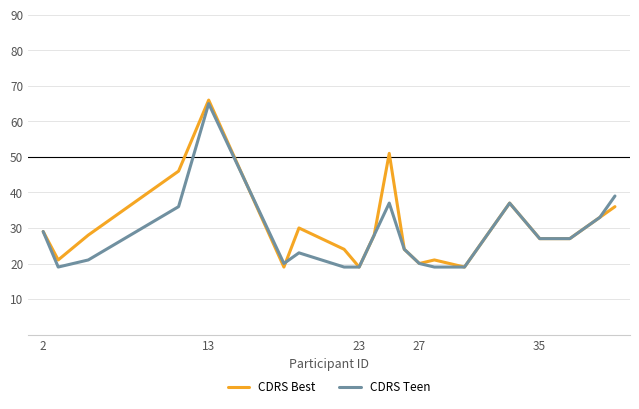

Which series has the largest range (max minus min)?

CDRS Best